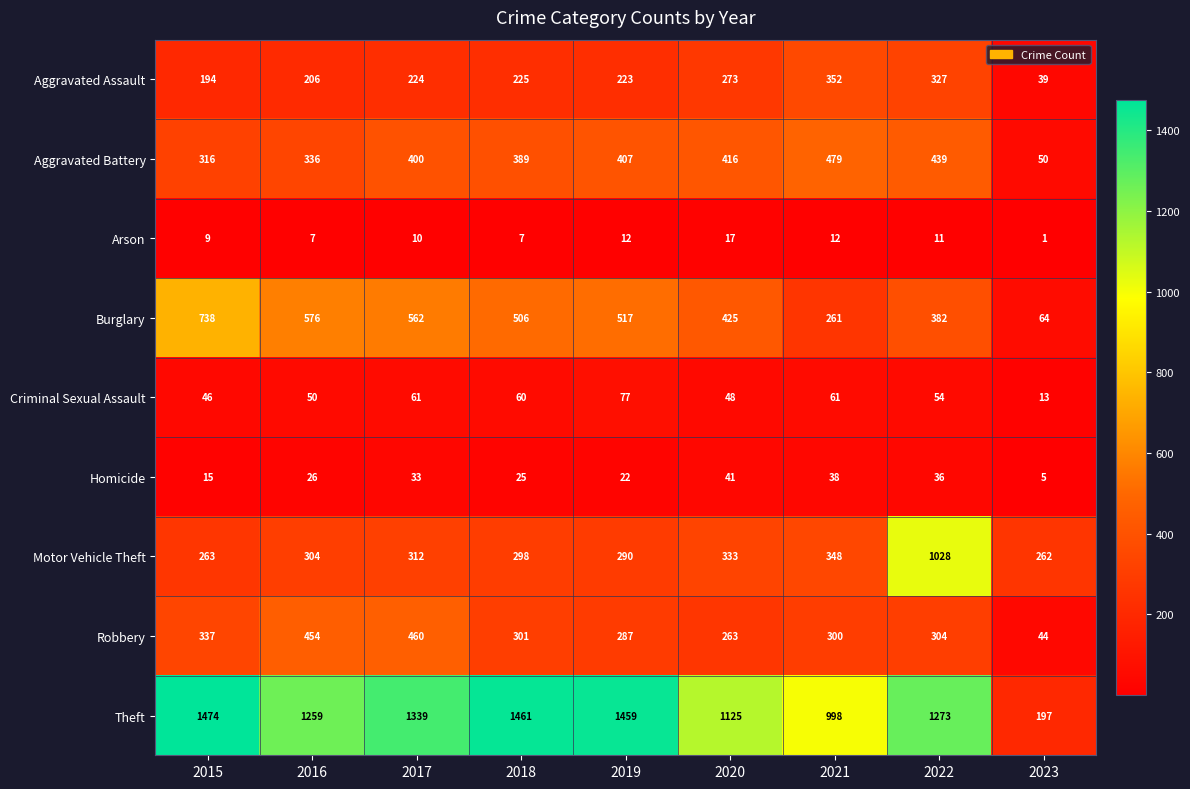

What is the highest value of the Aggravated Battery series?

479